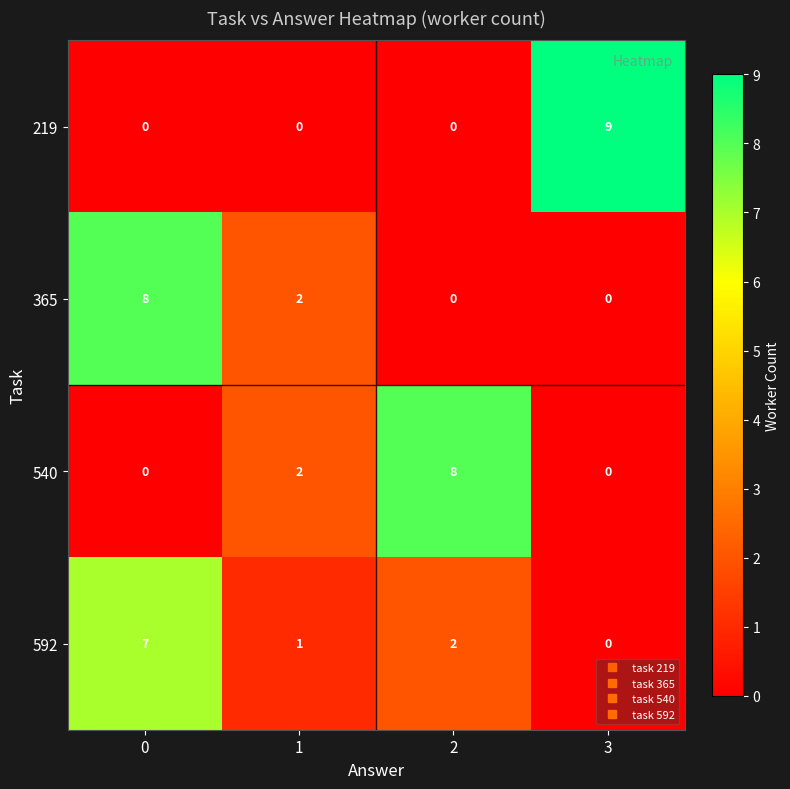

What is the total value across all series at 3?

9